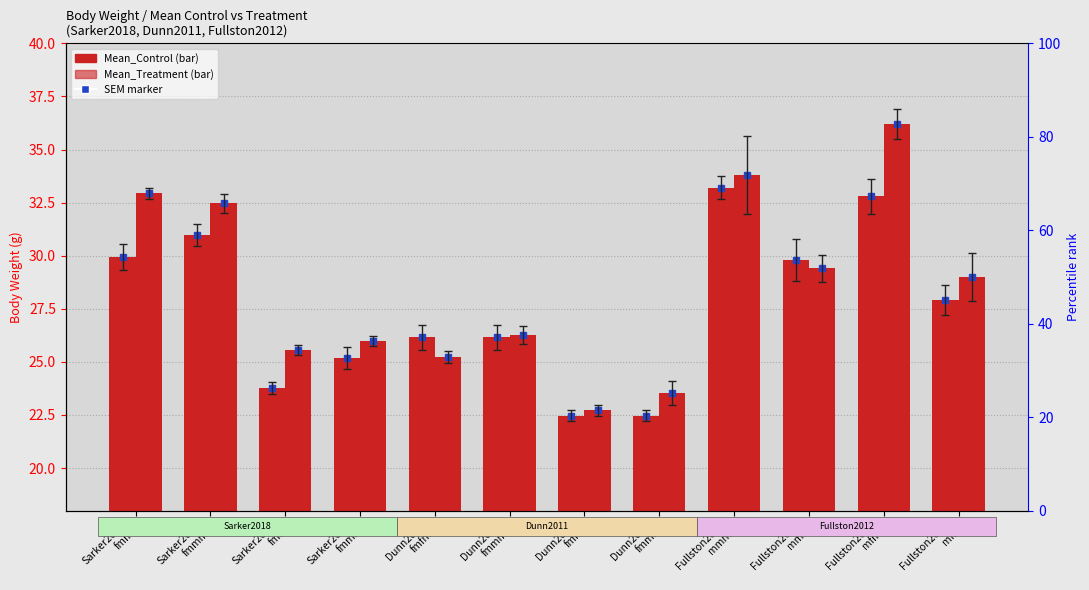

Which category has the highest value across all series?

Fullston2012
mfm